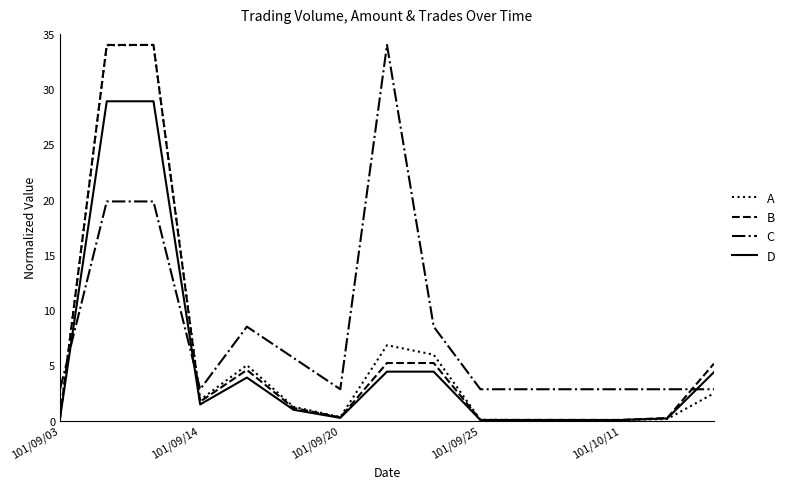

What is the greatest value displayed?

34.0